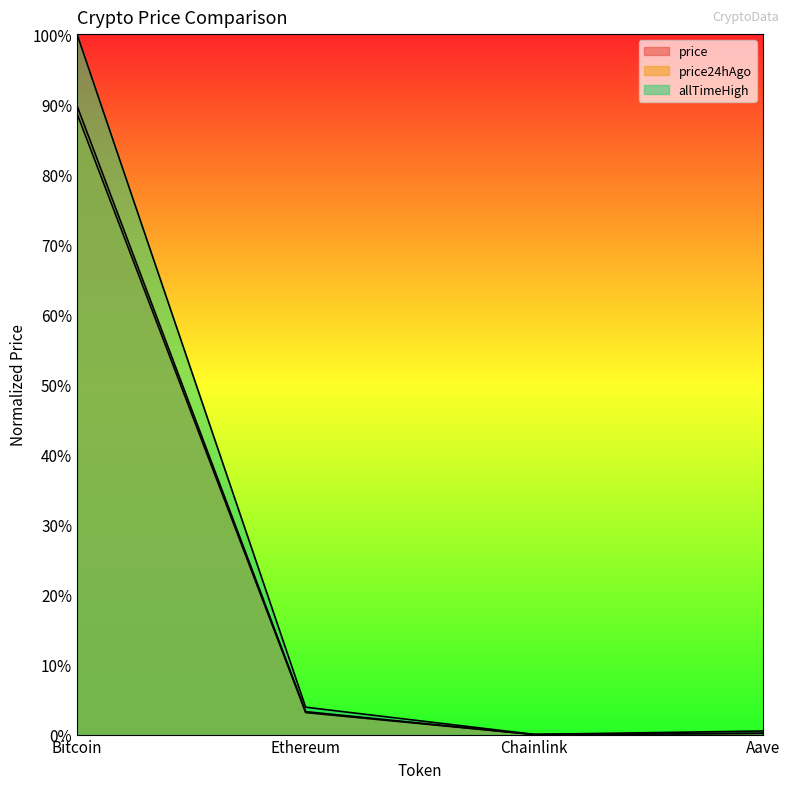

What is the label of the 3rd point from the right?

Ethereum